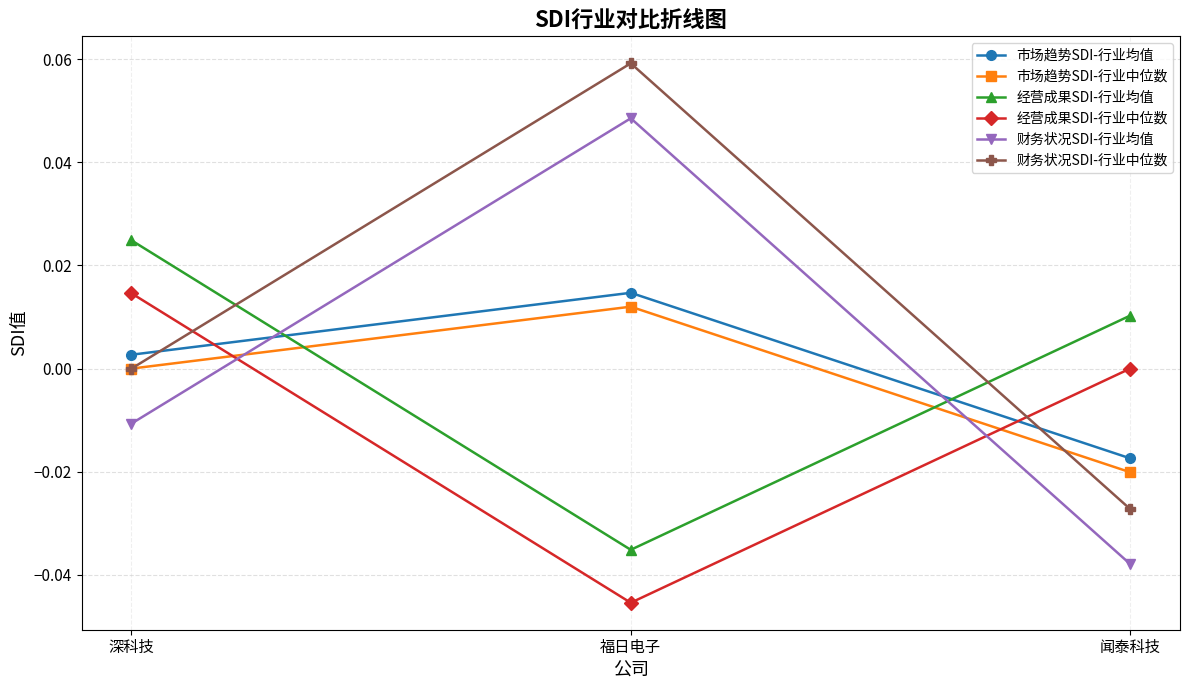

Is the value of 市场趋势SDI-行业中位数 at 闻泰科技 greater than the value of 财务状况SDI-行业中位数 at 深科技?

No